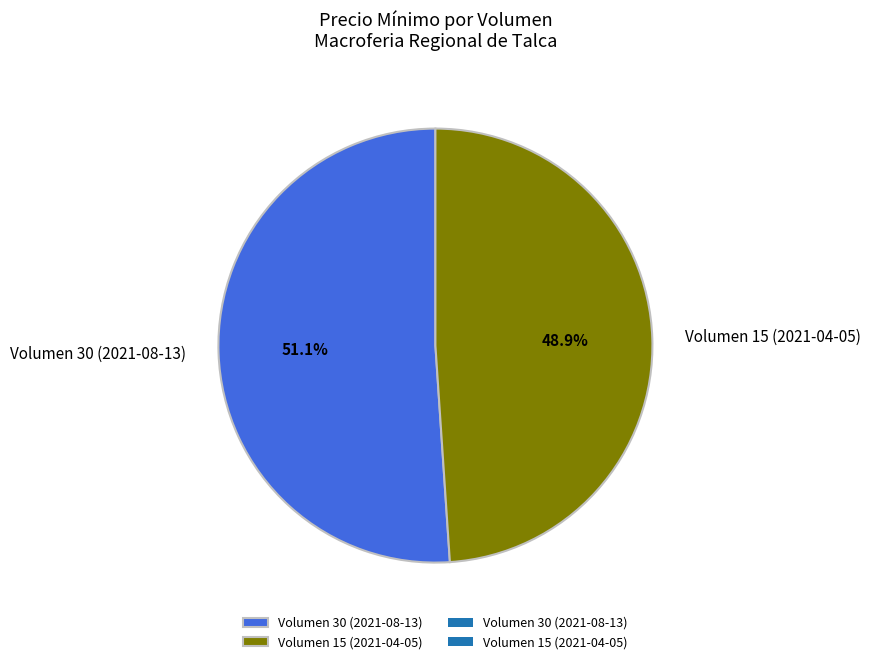

What percentage is the Volumen 15 (2021-04-05) slice, to the nearest percent?

49%